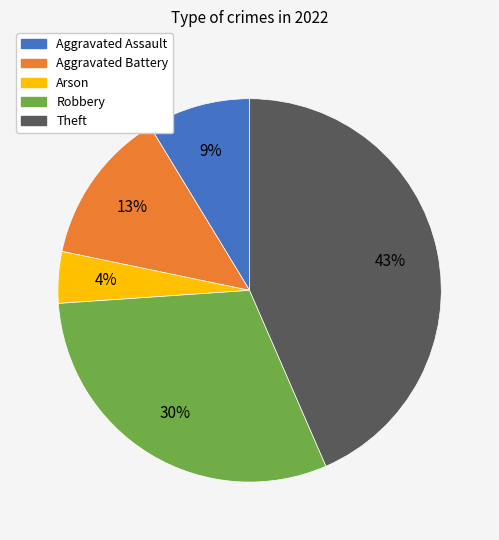

Which has a higher value, Theft or Arson?

Theft